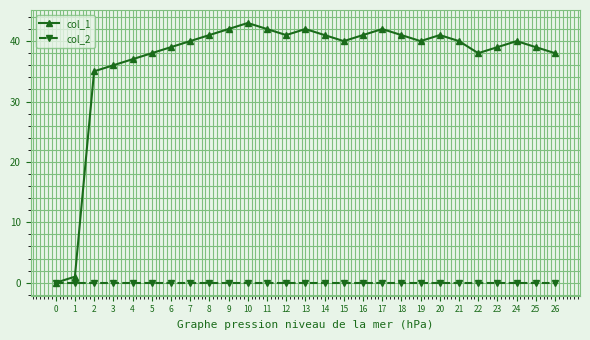

Rank the series at 26 from lowest to highest value.

col_2, col_1